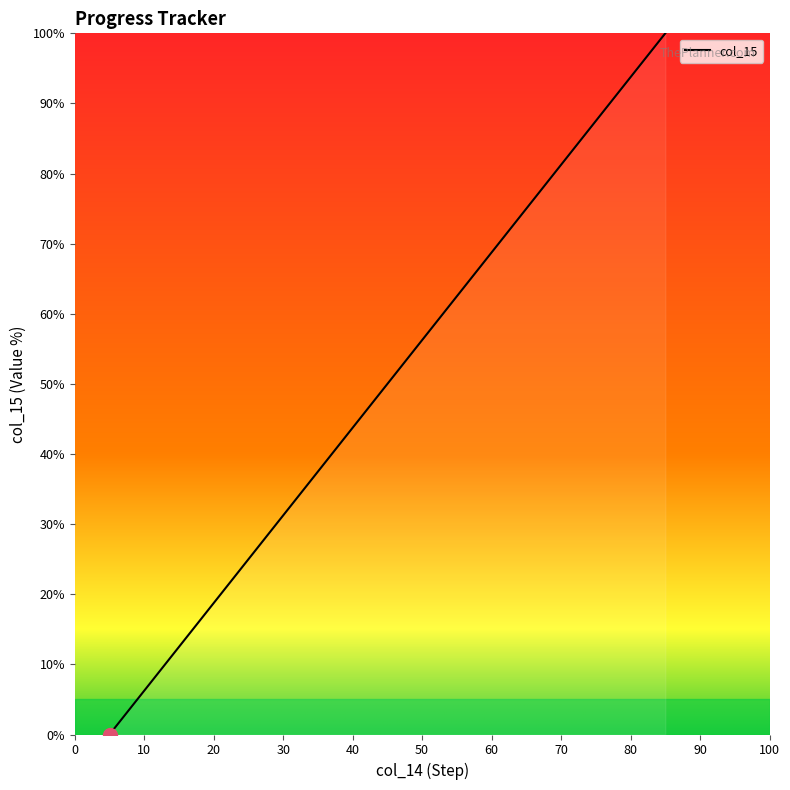

What is the difference between the maximum and minimum values?

100.0